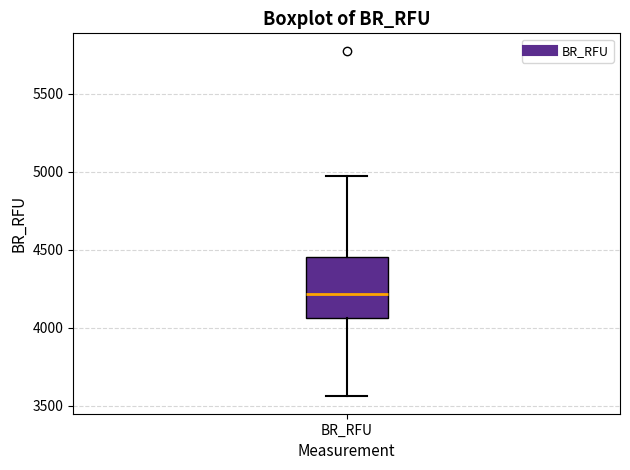

Transcribe this box plot: give where the median line is, the range the box spans, and where the two whiskers end, as read against the y-axis. The values are not printed on the chart, so give them approximately, as read against the axis.

median 4200, box 4050 to 4450, whiskers 3550 to 4950